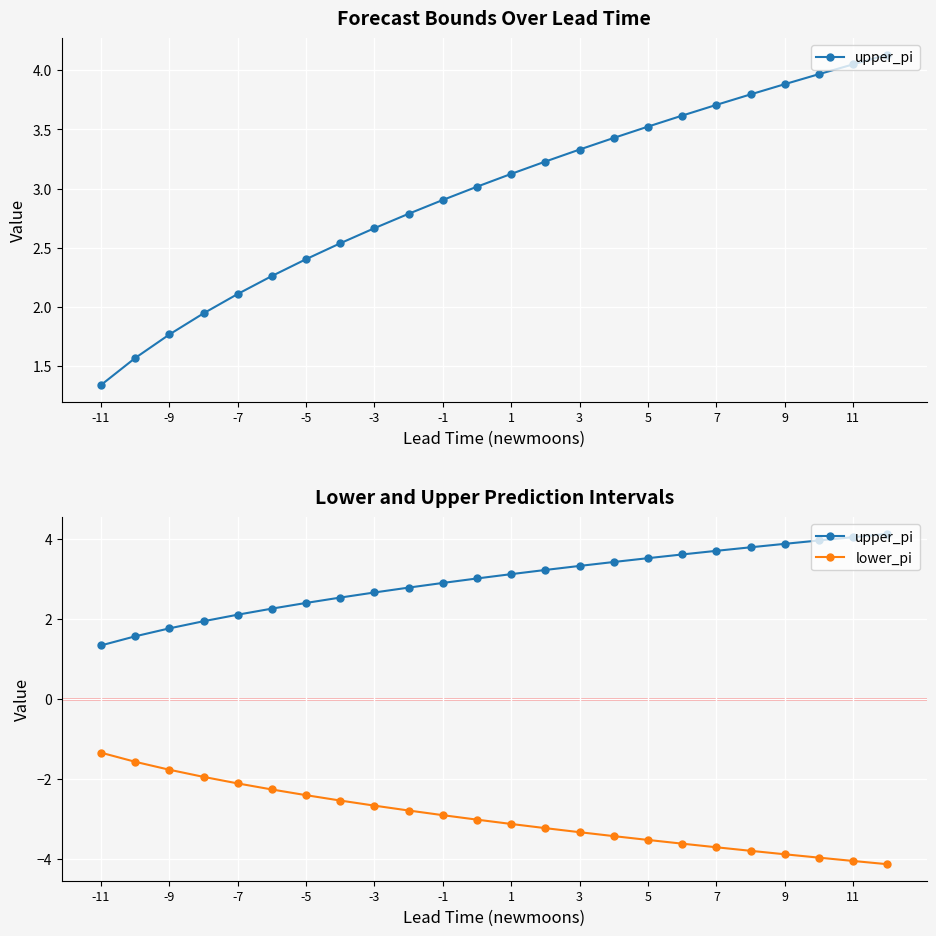

Rank the series by their maximum value, from lowest to highest.

lower_pi, upper_pi